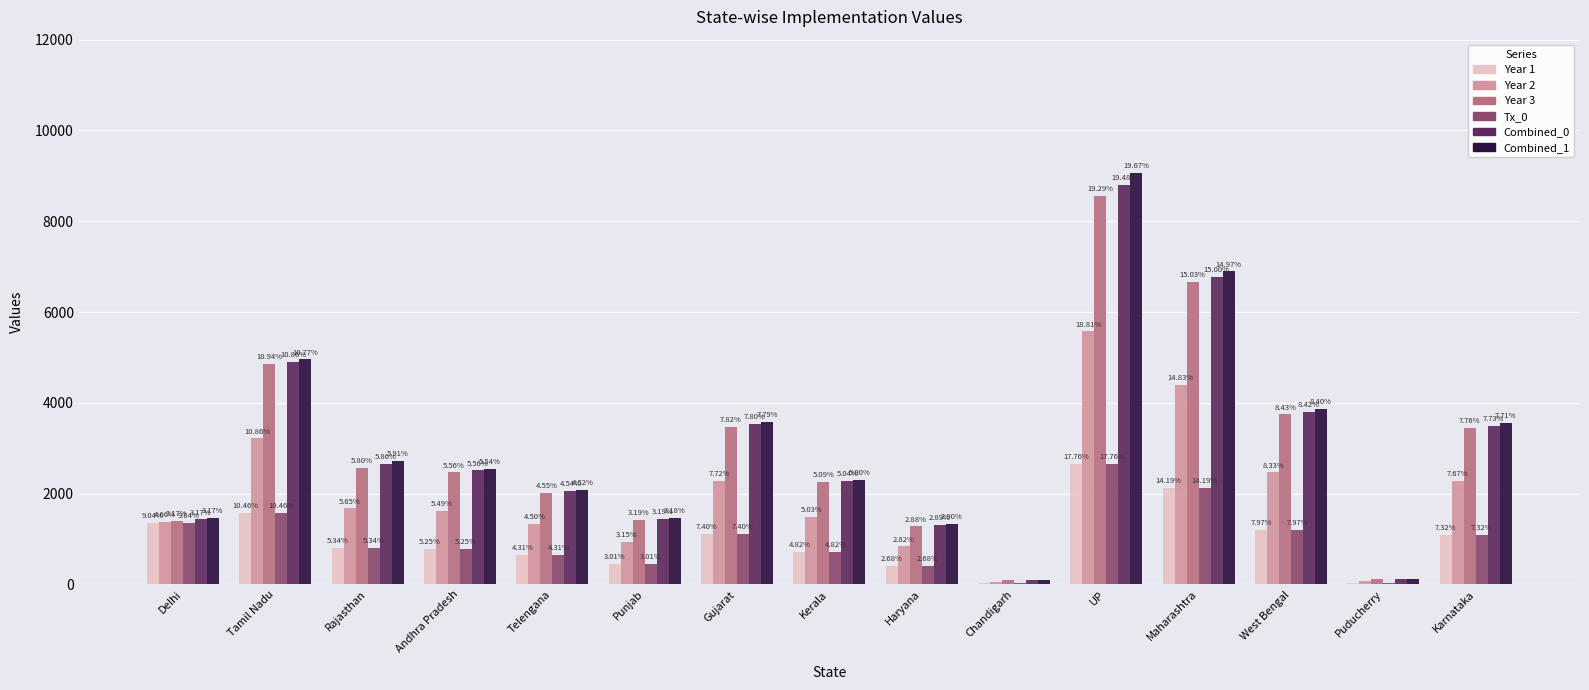

Reading right to left, extract all data points from this chart.

Year 1: Karnataka=1098.0	Puducherry=37.5	West Bengal=1194.2	Maharashtra=2126.9	UP=2663.2	Chandigarh=29.3	Haryana=401.5	Kerala=723.1	Gujarat=1108.9	Punjab=451.6	Telengana=645.7	Andhra Pradesh=787.3	Rajasthan=800.9	Tamil Nadu=1568.5	Delhi=1355.3
Year 2: Karnataka=2274.4	Puducherry=76.8	West Bengal=2467.6	Maharashtra=4395.9	UP=5575.0	Chandigarh=60.9	Haryana=836.1	Kerala=1491.3	Gujarat=2288.4	Punjab=933.4	Telengana=1332.6	Andhra Pradesh=1626.7	Rajasthan=1675.0	Tamil Nadu=3219.5	Delhi=1381.7
Year 3: Karnataka=3446.2	Puducherry=116.5	West Bengal=3744.8	Maharashtra=6671.7	UP=8563.5	Chandigarh=93.0	Haryana=1279.7	Kerala=2260.6	Gujarat=3471.2	Punjab=1417.9	Telengana=2021.5	Andhra Pradesh=2470.3	Rajasthan=2574.3	Tamil Nadu=4857.8	Delhi=1408.0
Tx_0: Karnataka=1098.0	Puducherry=37.5	West Bengal=1194.2	Maharashtra=2126.9	UP=2663.2	Chandigarh=29.3	Haryana=401.5	Kerala=723.1	Gujarat=1108.9	Punjab=451.6	Telengana=645.7	Andhra Pradesh=787.3	Rajasthan=800.9	Tamil Nadu=1568.5	Delhi=1355.3
Combined_0: Karnataka=3498.2	Puducherry=118.3	West Bengal=3807.0	Maharashtra=6783.2	UP=8809.4	Chandigarh=94.3	Haryana=1308.1	Kerala=2281.8	Gujarat=3528.8	Punjab=1442.9	Telengana=2054.4	Andhra Pradesh=2513.1	Rajasthan=2649.5	Tamil Nadu=4910.6	Delhi=1434.4
Combined_1: Karnataka=3550.6	Puducherry=120.2	West Bengal=3869.8	Maharashtra=6895.6	UP=9058.7	Chandigarh=95.6	Haryana=1336.8	Kerala=2303.1	Gujarat=3586.8	Punjab=1465.2	Telengana=2083.0	Andhra Pradesh=2550.8	Rajasthan=2724.2	Tamil Nadu=4959.5	Delhi=1460.7